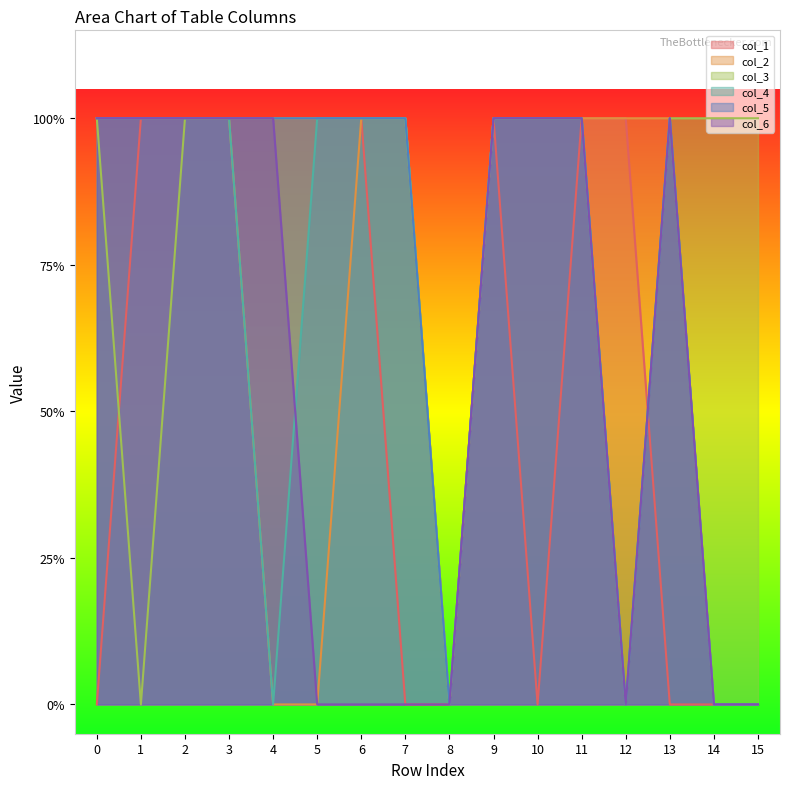

Which series has the largest total across all categories?

col_3